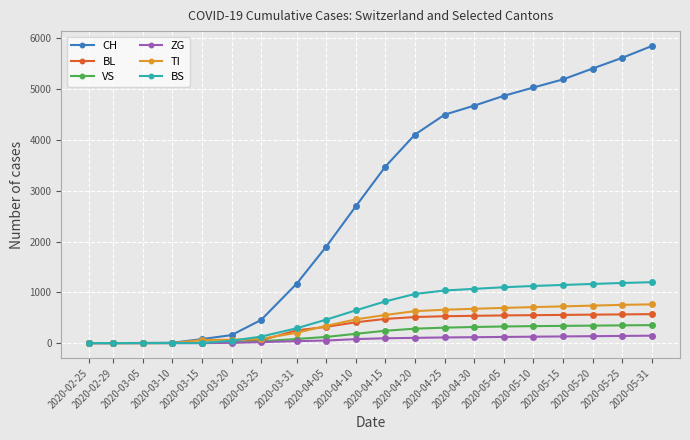

What are all the series names shown in the legend?

CH, BL, VS, ZG, TI, BS